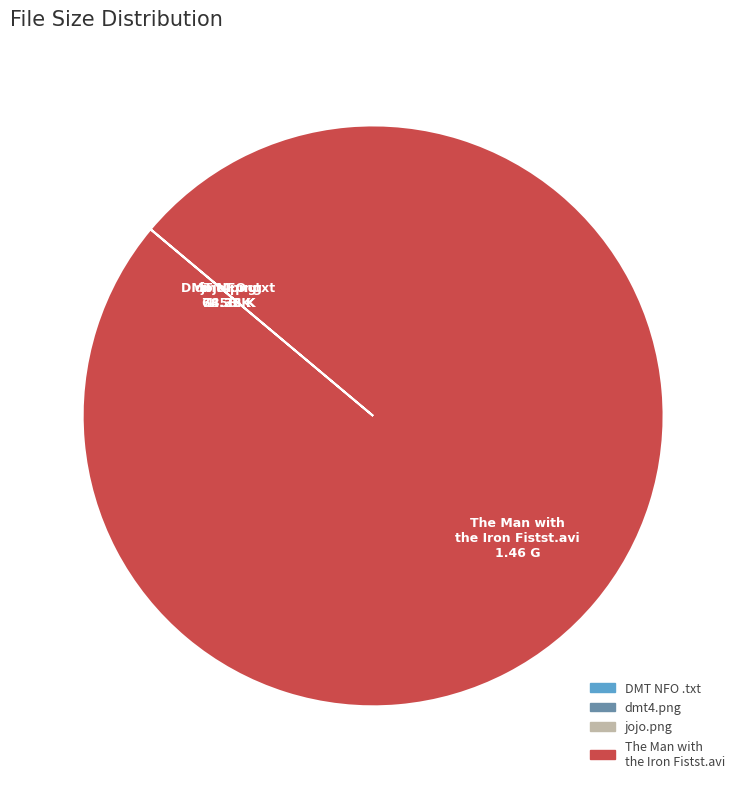

What is the majority slice?

The Man with the Iron Fistst.avi